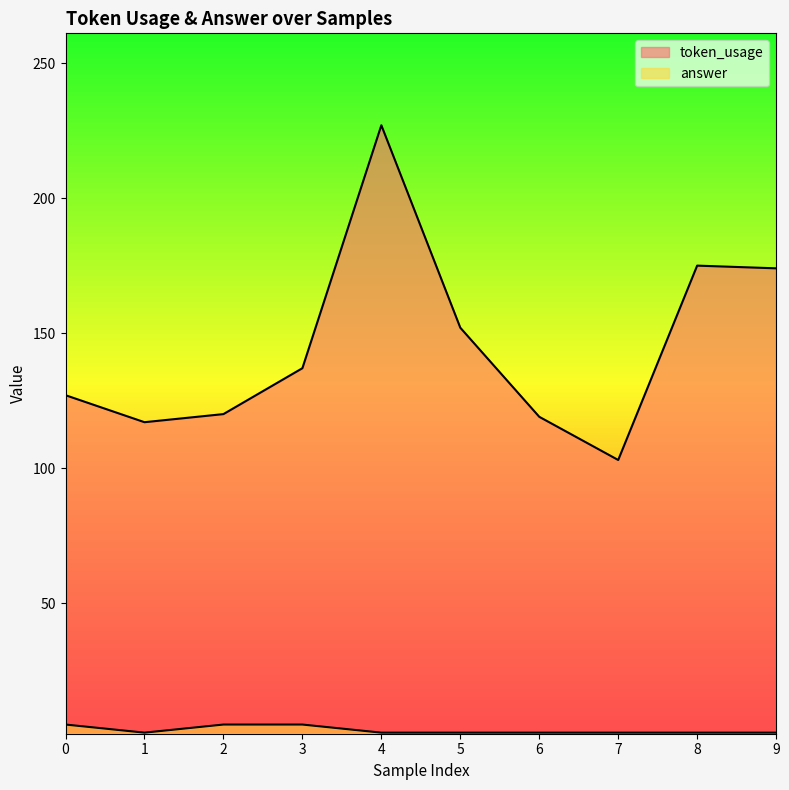

True or false: answer has a value of 2 at 8.

True